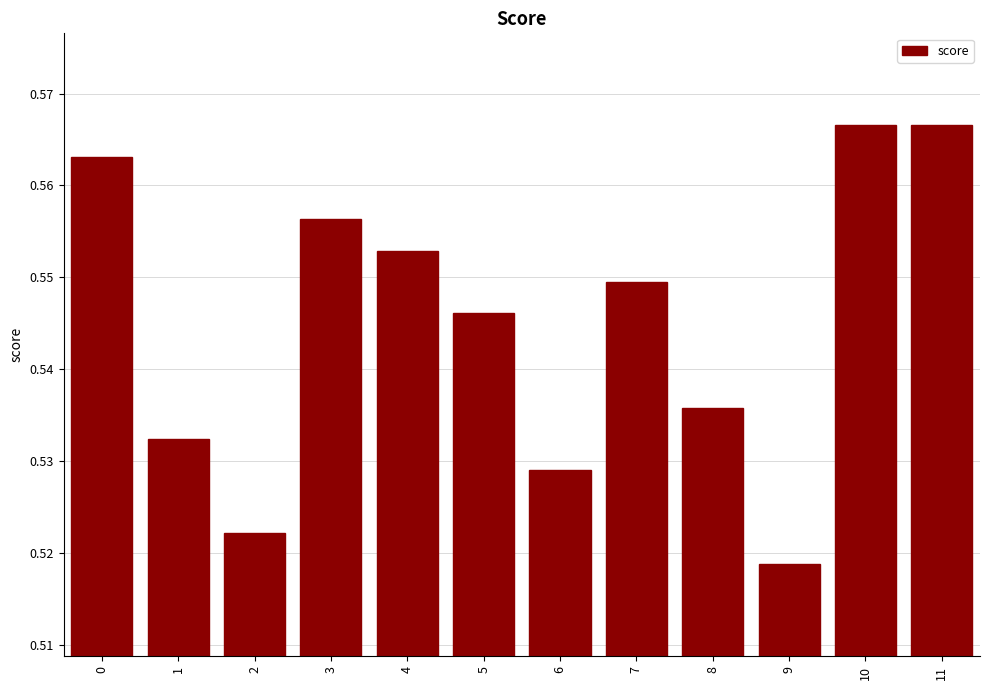

How many values are between 0 and 1?

12